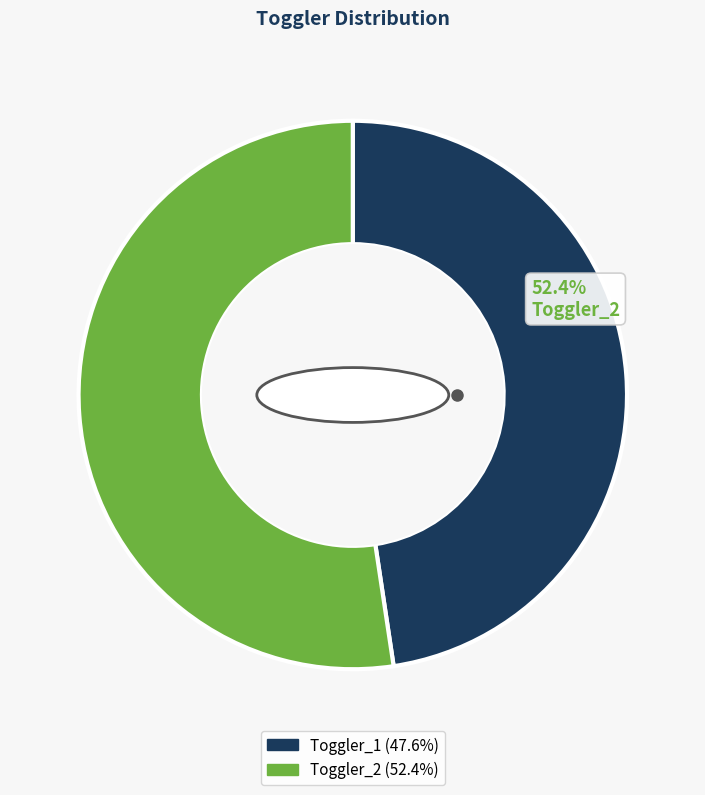

To the nearest percent, what is the average slice percentage?

50%